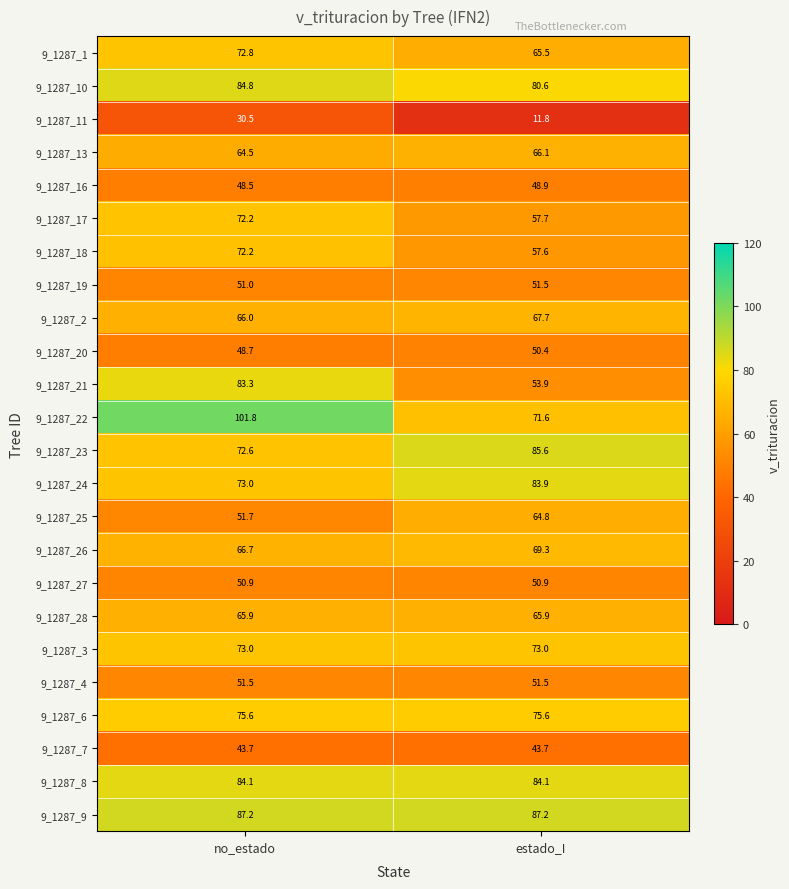

Which series has the largest total across all categories?

9_1287_9